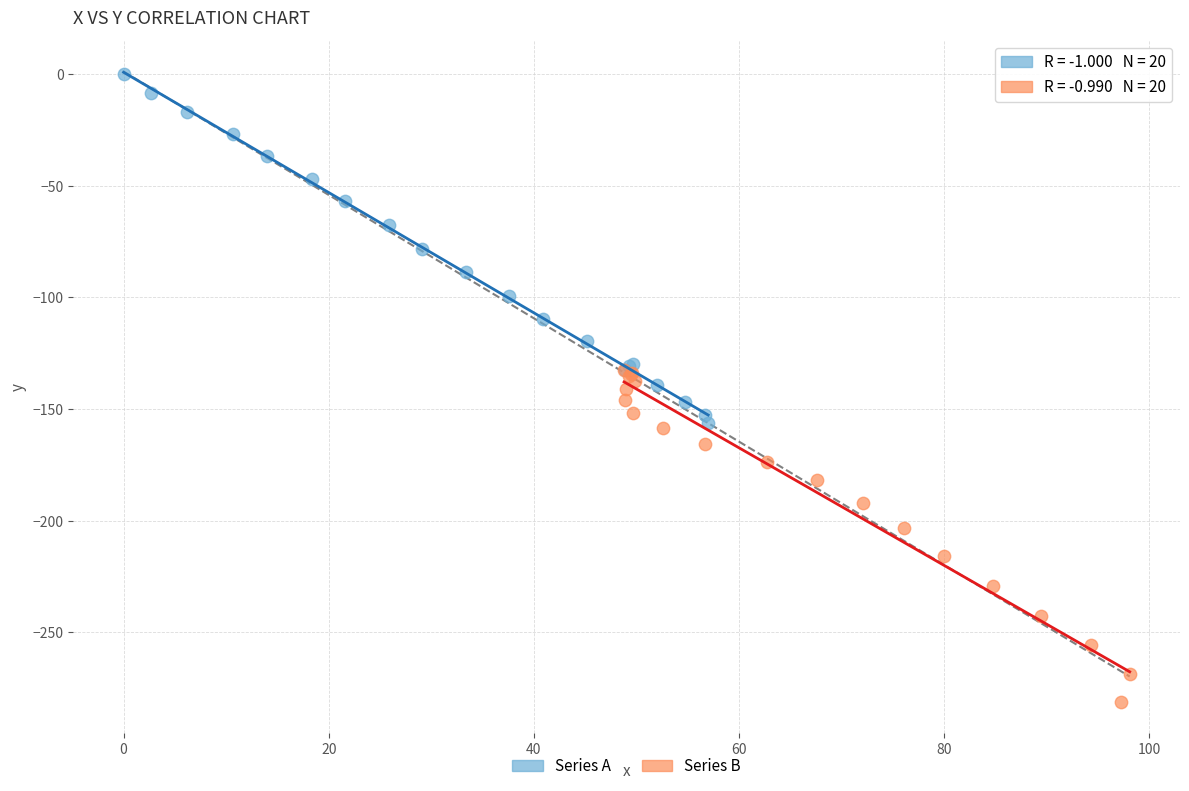

Which series reaches the maximum Y coordinate?

Series A